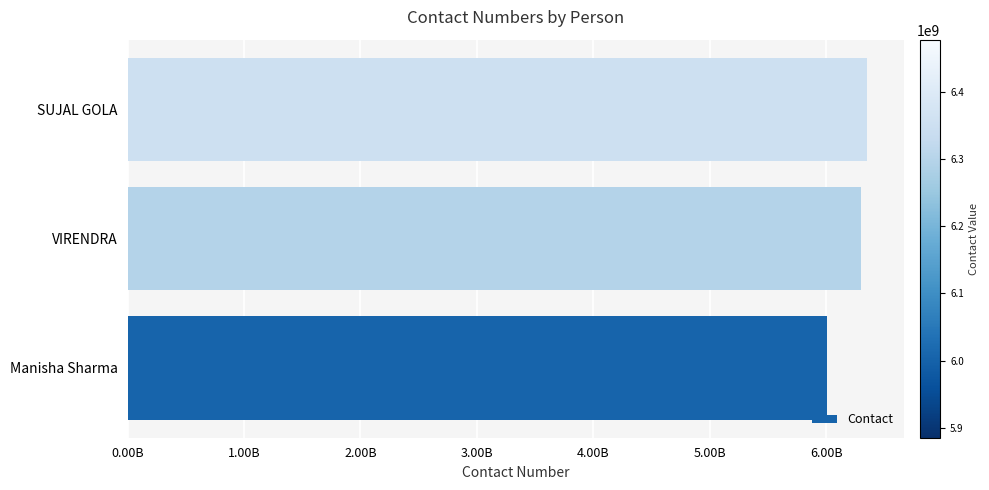

List the labels in order of value, largest first.

SUJAL GOLA, VIRENDRA, Manisha Sharma